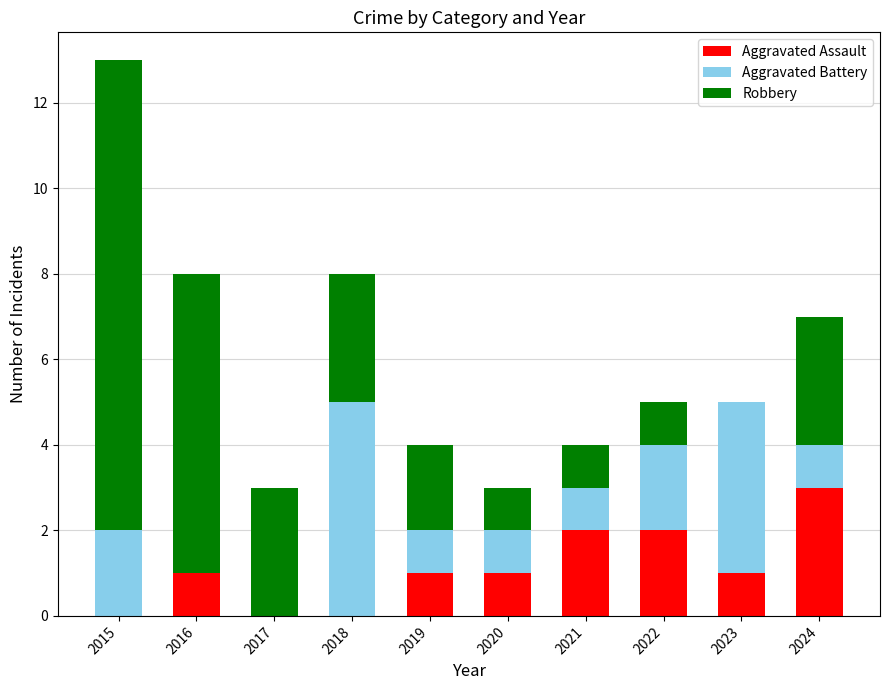

What is the total value across all series at 2015?

13